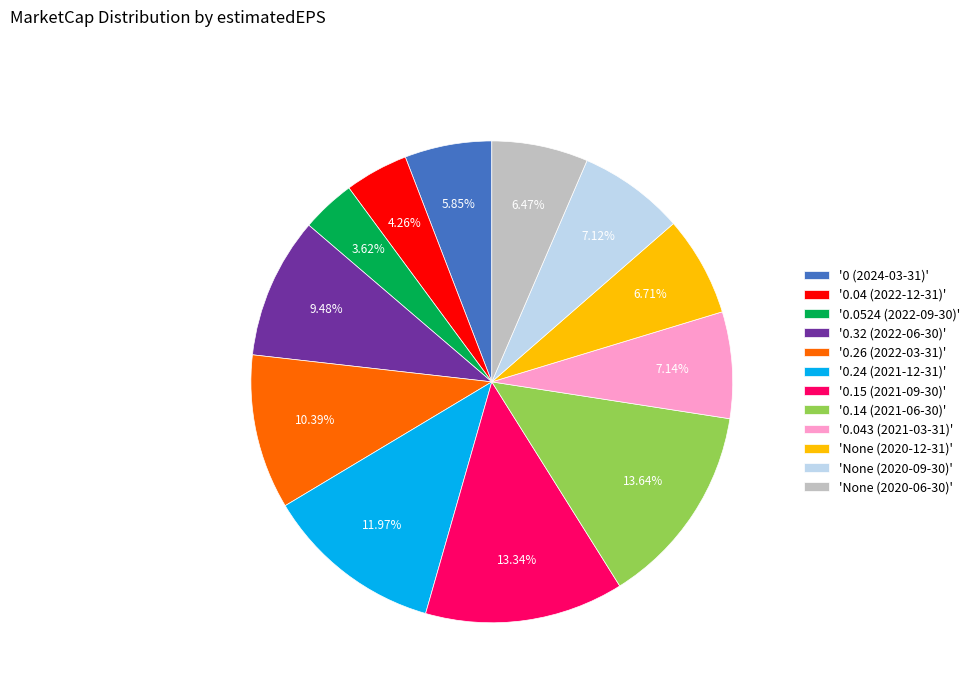

Does any single category account for the majority?

No